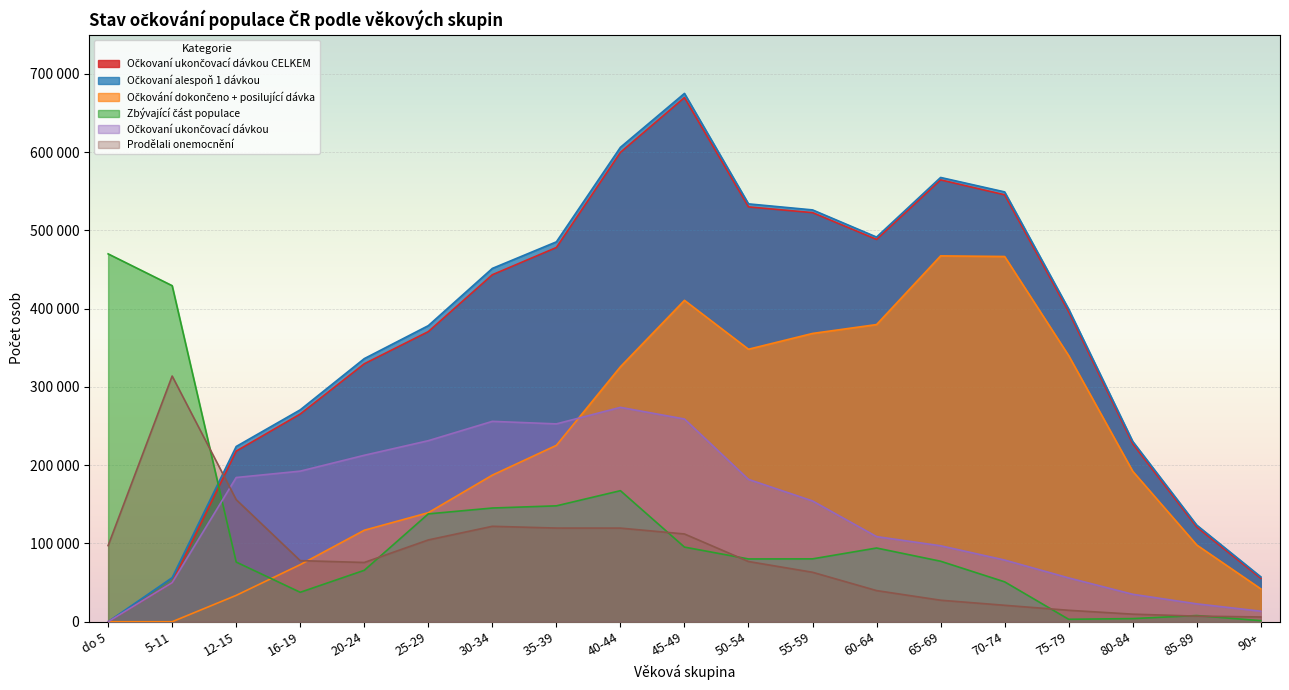

What is the value of the Očkování dokončeno + posilující dávka point at the 9th from the left?

325734